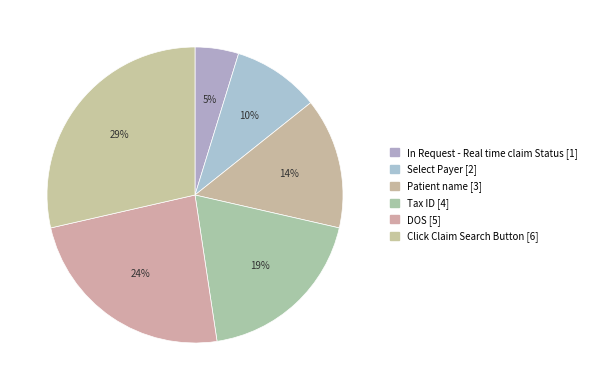

What is the smallest slice in the pie chart?

In Request - Real time claim Status